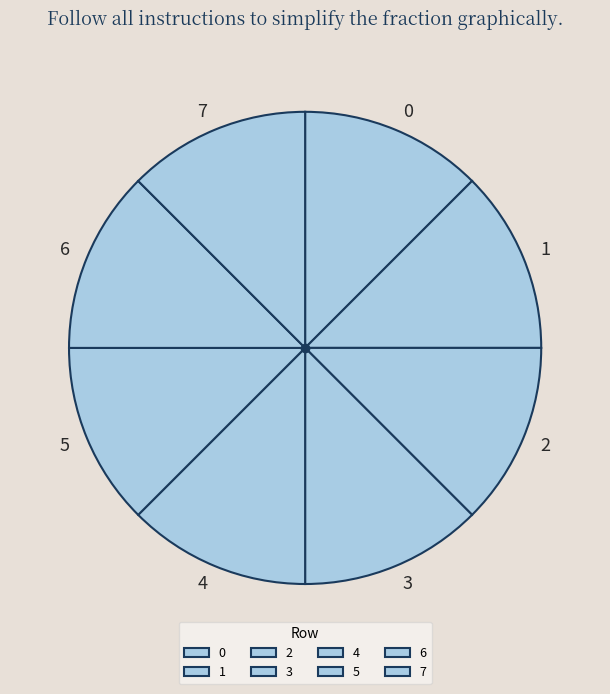

Is it true that 6 is 20% of the pie?

False